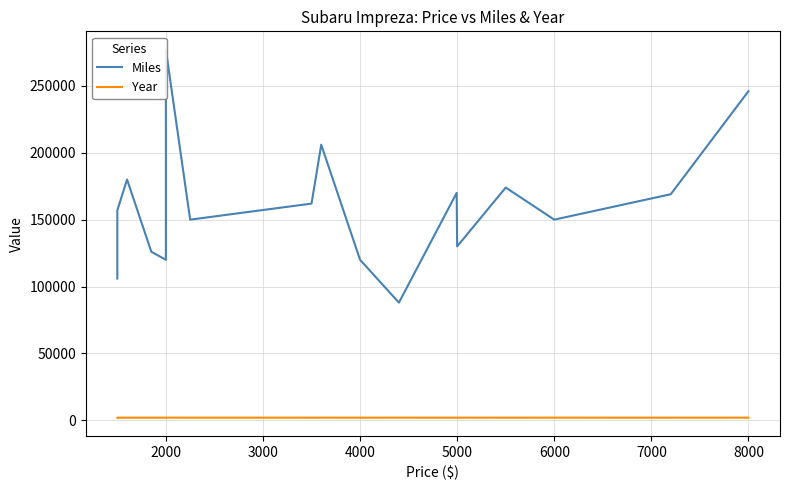

Between 6000 and 2000, which is larger?

2000